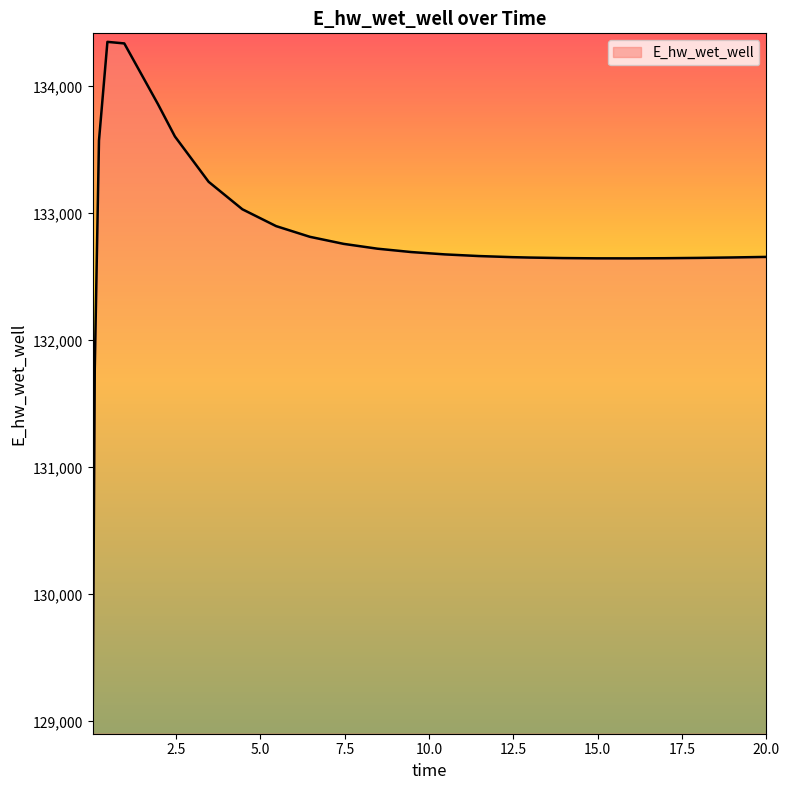

What is the difference between the maximum and minimum values?

5383.1